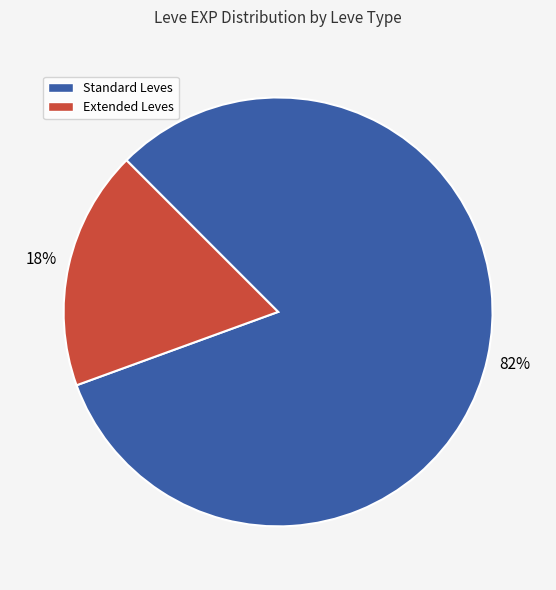

How many slices are in this pie chart?

2